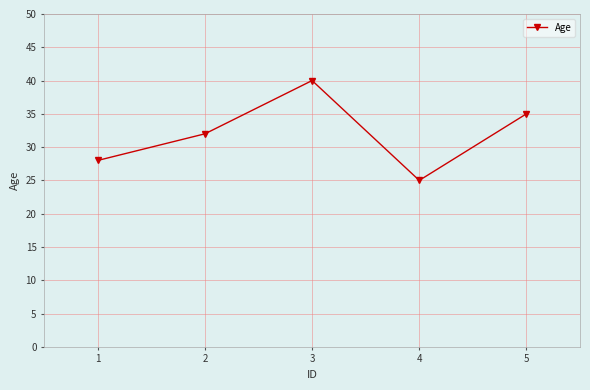

Approximately how many times larger is the value at 1 compared to 5?

0.8